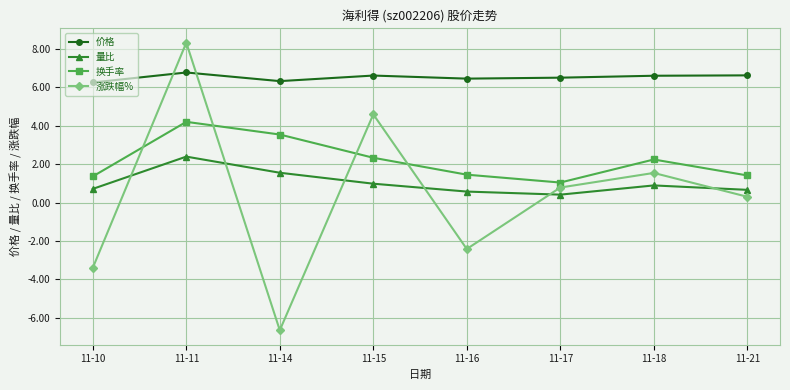

The value of 换手率 at 11-11 is 5.6. True or false?

False